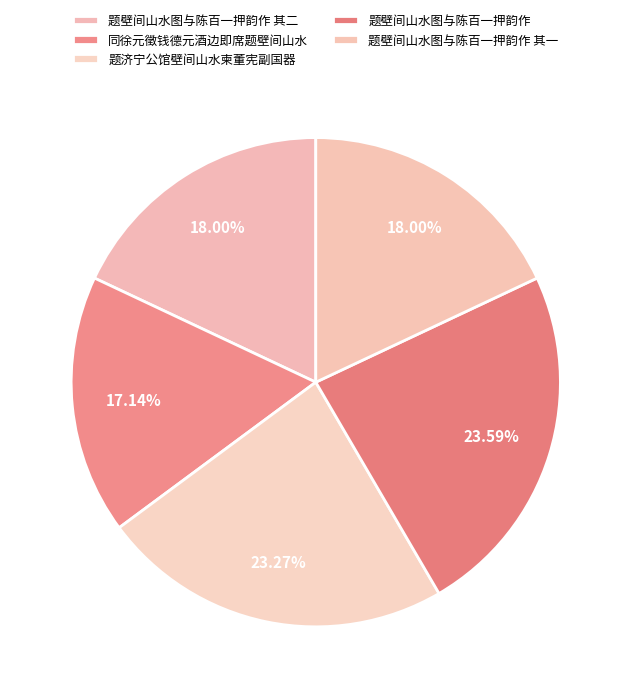

Do 题壁间山水图与陈百一押韵作 and 题济宁公馆壁间山水柬董宪副国器 together represent more than half of the pie?

No